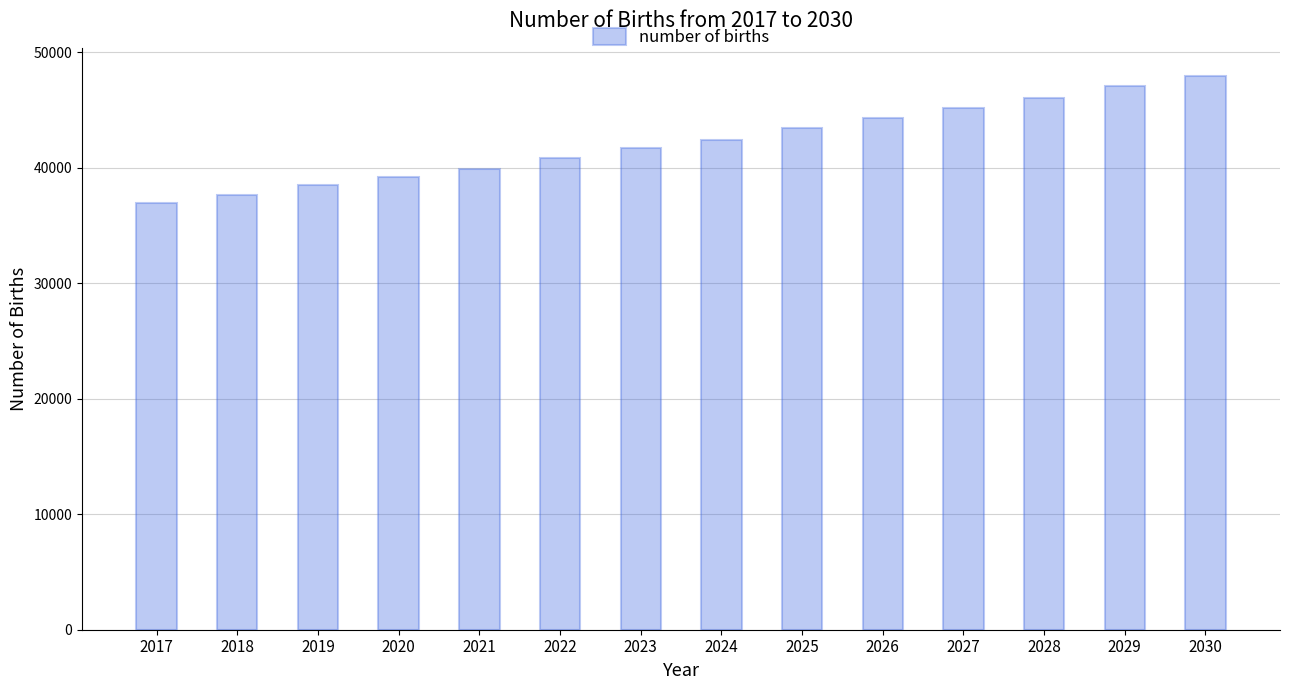

List the labels in order of value, largest first.

2030, 2029, 2028, 2027, 2026, 2025, 2024, 2023, 2022, 2021, 2020, 2019, 2018, 2017